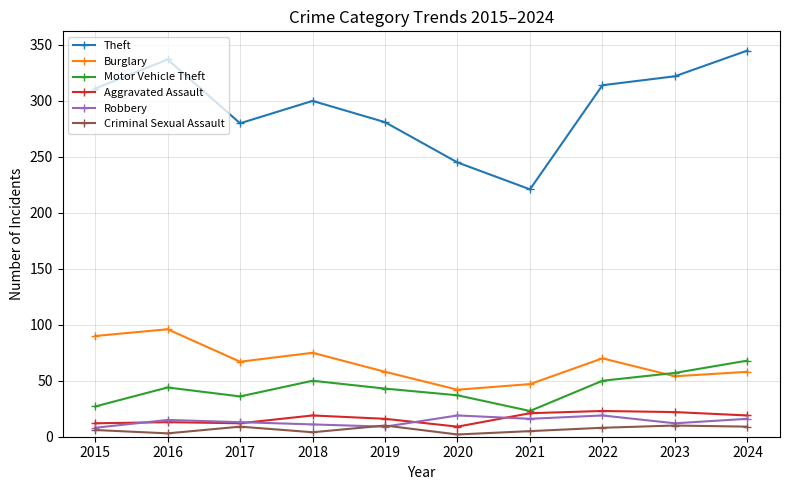

Which series has the widest spread of values?

Theft